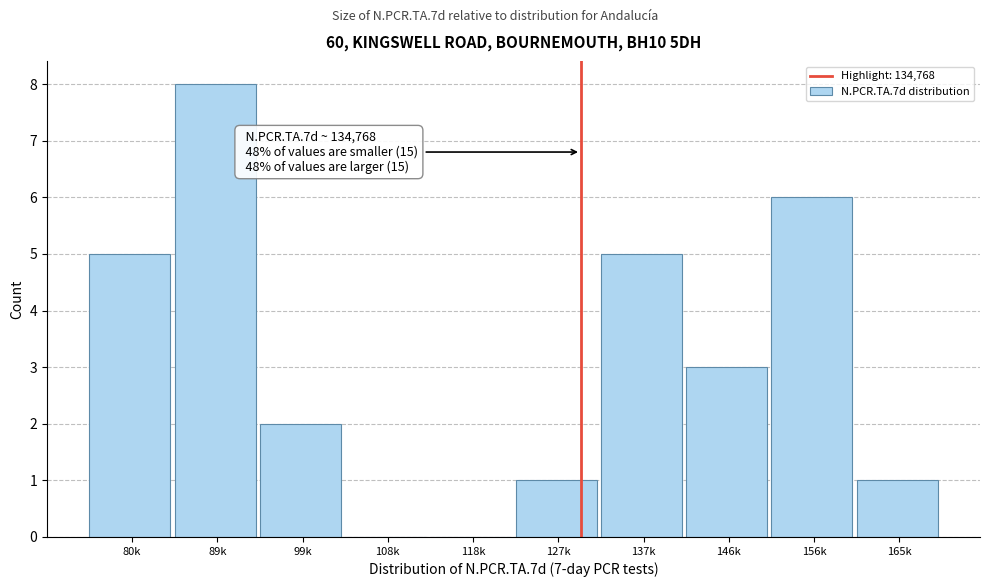

Reading left to right, transcribe all the data shown in this chart.

80k=5	89k=8	99k=2	108k=0	118k=0	127k=1	137k=5	146k=3	156k=6	165k=1